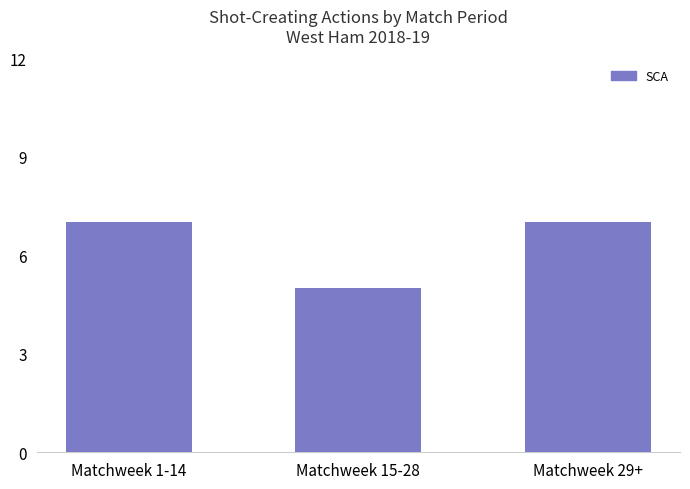

Are the bars horizontal?

No